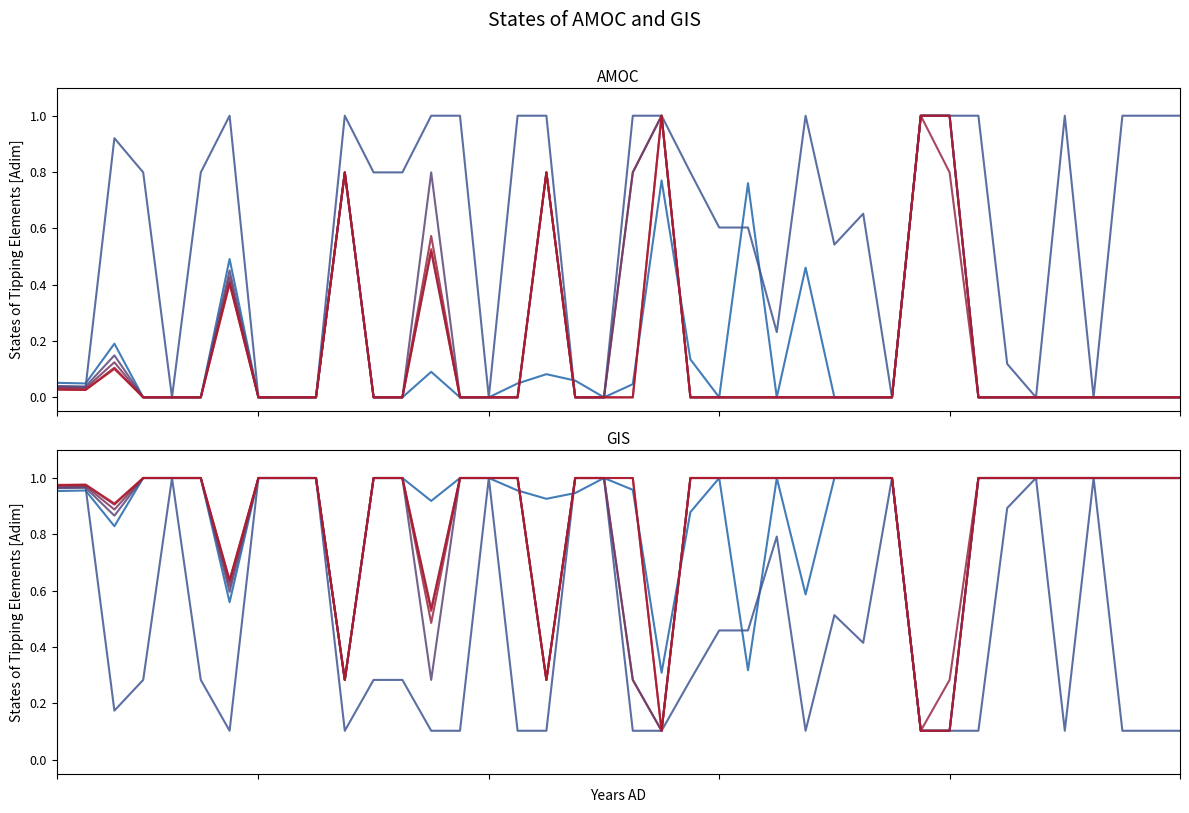

What is the total value across all series at 31?

0.8